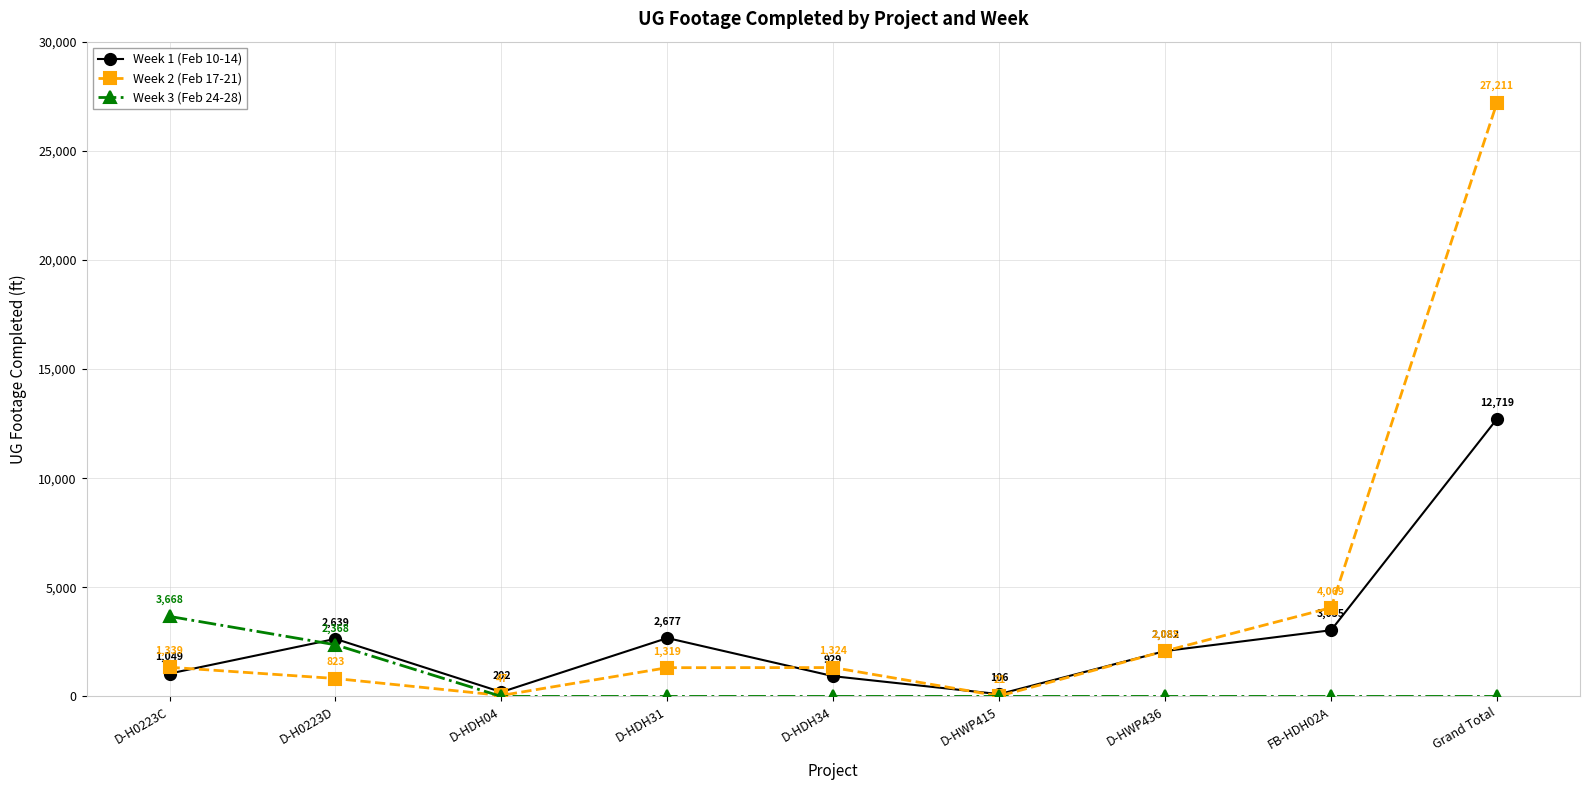

How many values in the Week 2 (Feb 17-21) series are below 1324?

4